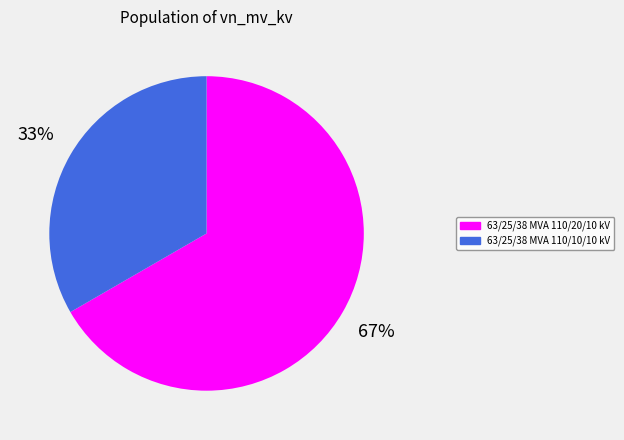

To the nearest percent, what percentage of the pie is 63/25/38 MVA 110/10/10 kV?

33%